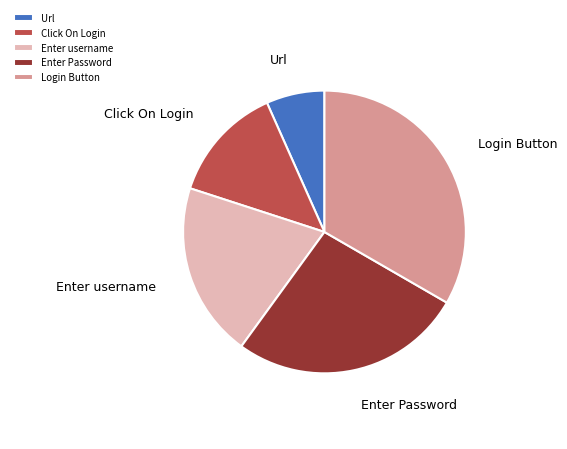

Do Url and Enter username together represent more than half of the pie?

No